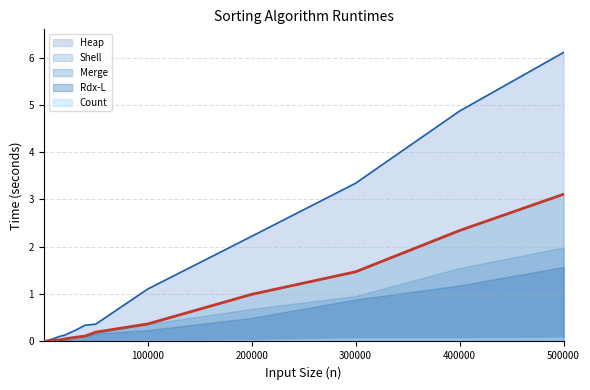

List the series in order of their peak value, highest first.

Heap, Shell, Merge, Rdx-L, Count